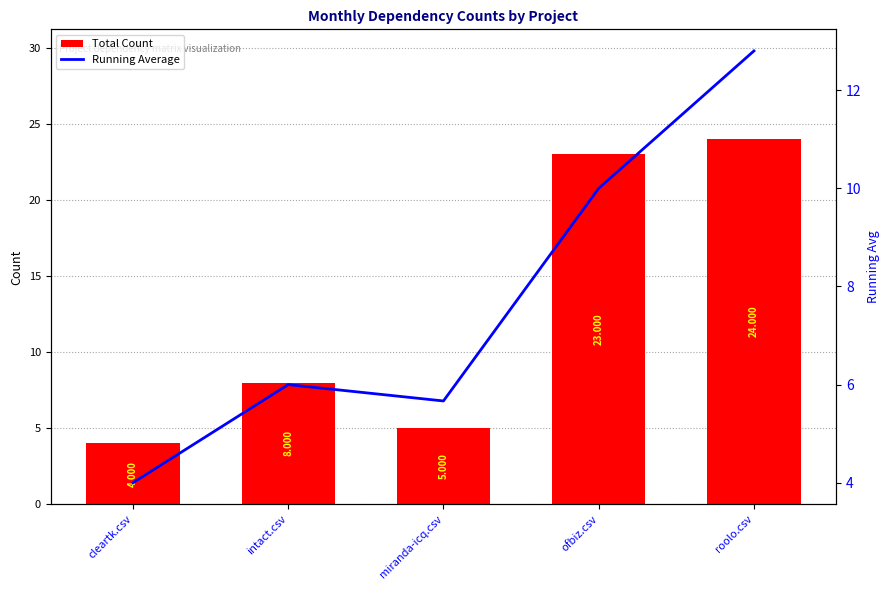

Reading left to right, transcribe all the data shown in this chart.

Total Count: 4.0	8.0	5.0	23.0	24.0
Running Average: 4.0	6.0	5.7	10.0	12.8